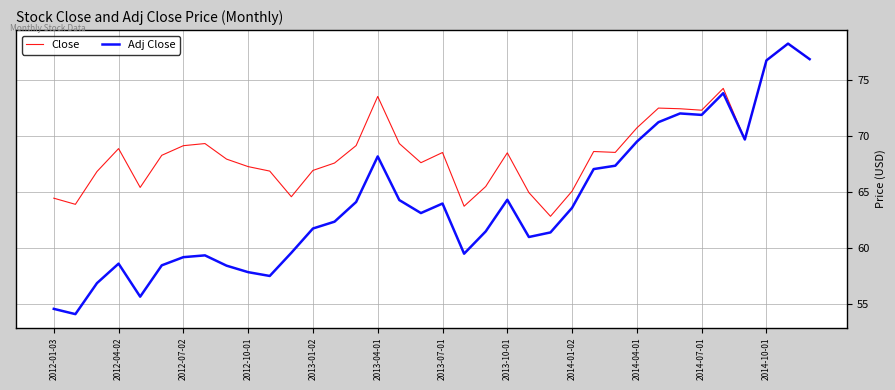

What is the minimum value shown in the chart?

54.1